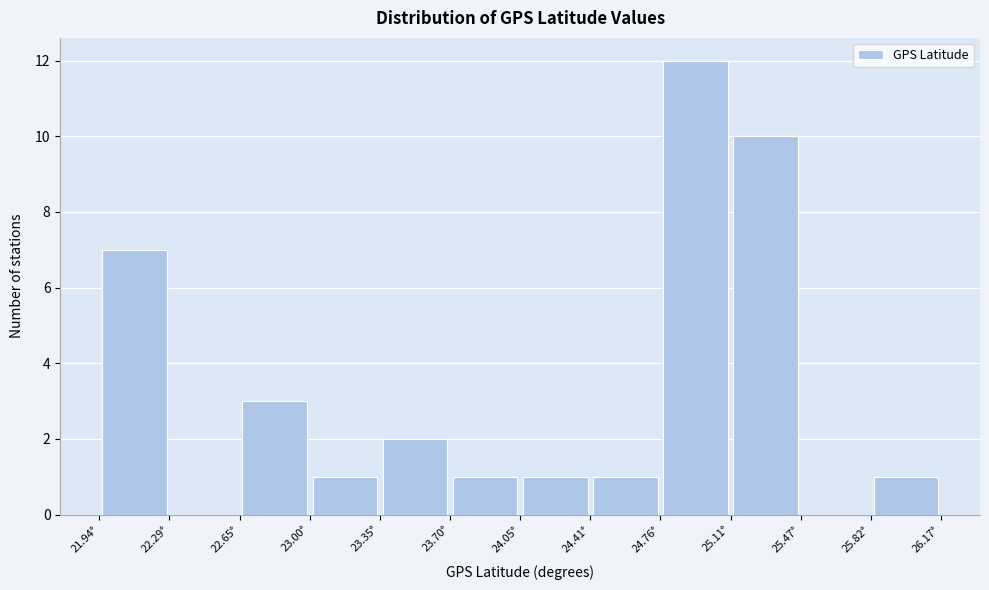

What is the height of the bar covering 24.05 to 24.40 on the x-axis? Neither the bar edges nor the heights are printed on the chart, so give them approximately, as read against the axes.

1